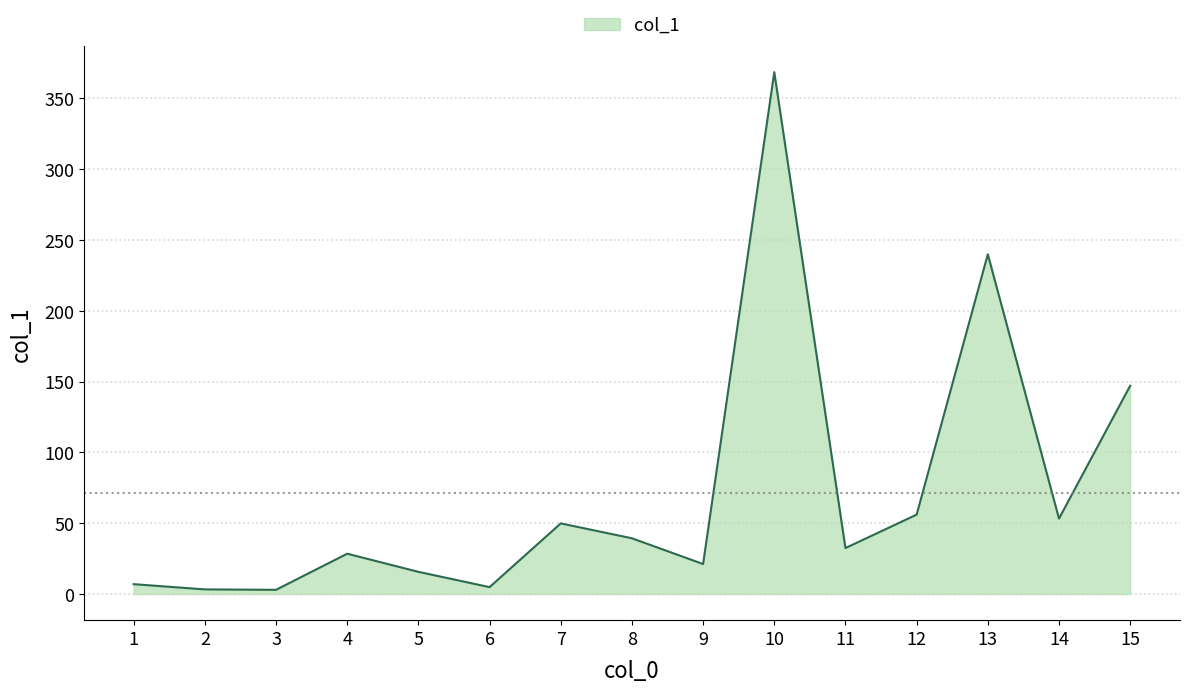

Is it true that the value at 5 is 15.7?

True